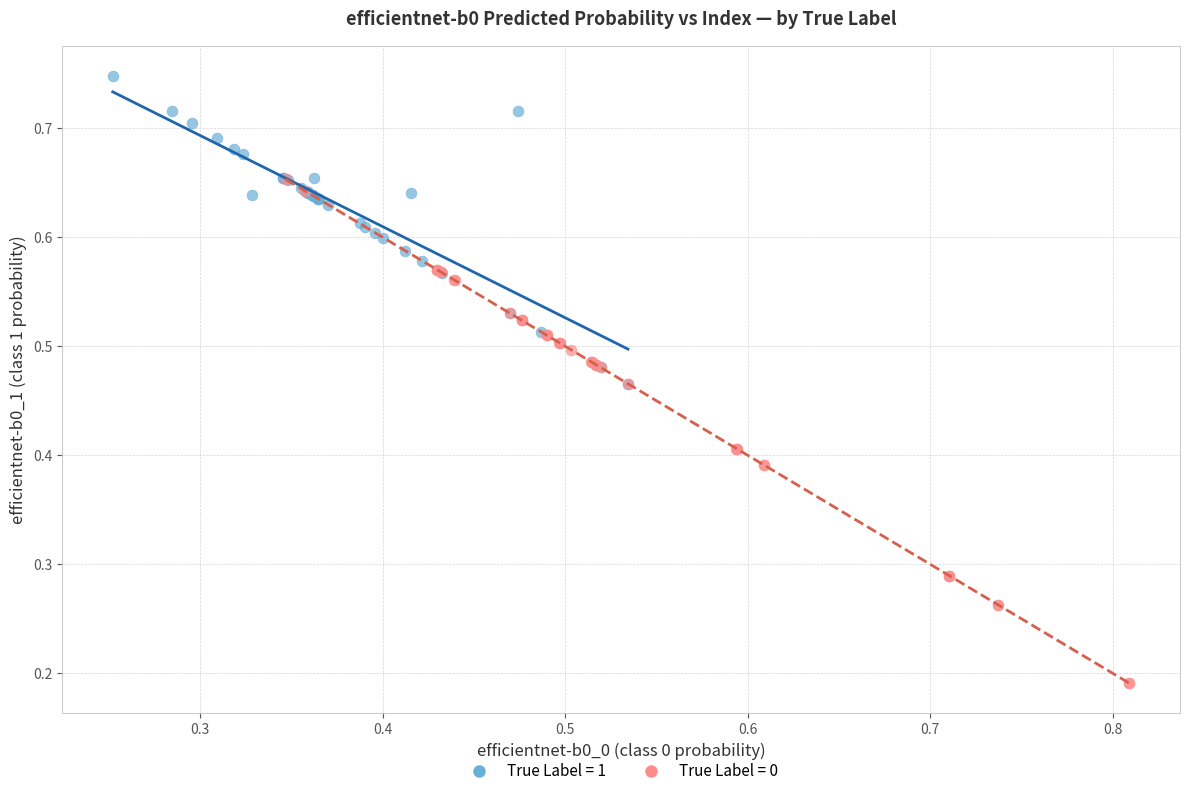

Which series has the widest spread of Y values?

True Label = 0